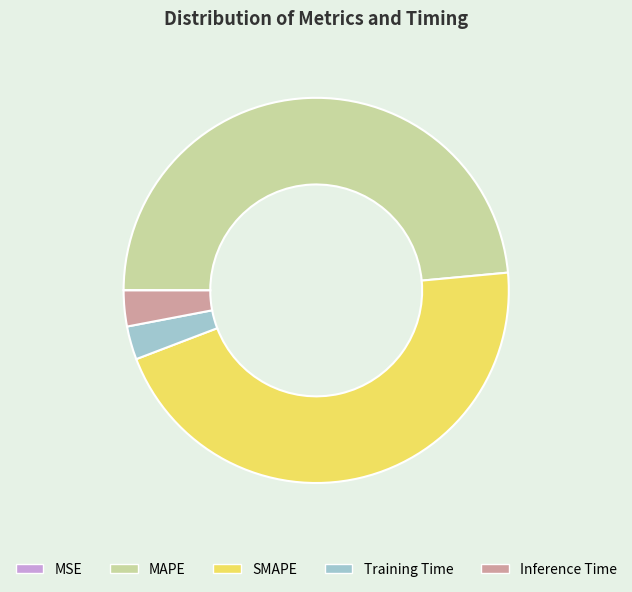

Which has a higher value, Training Time or MAPE?

MAPE